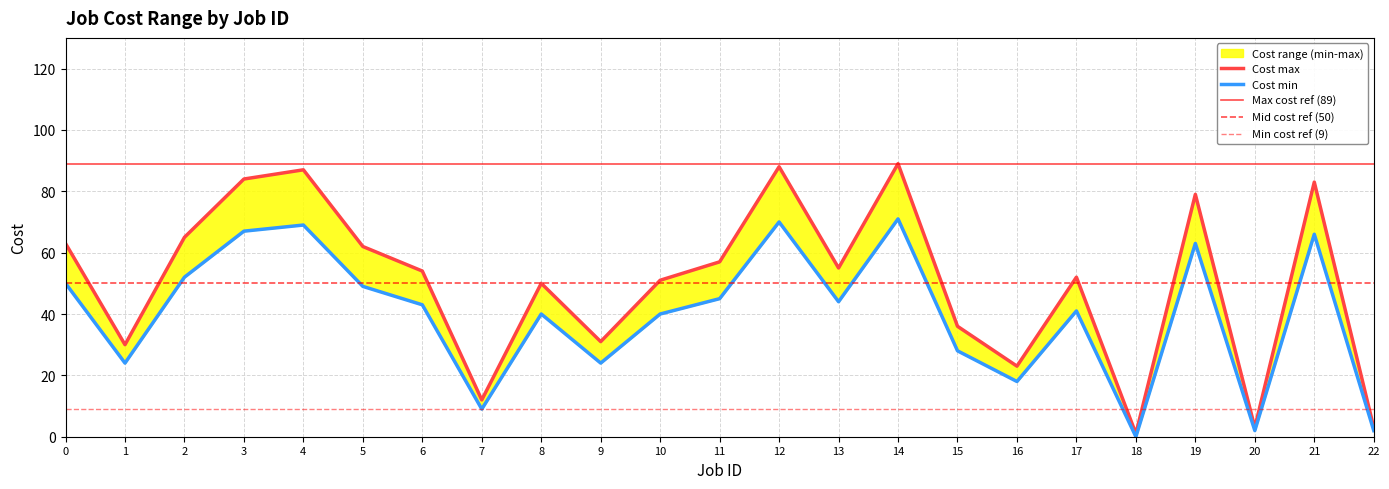

Is it true that Cost min equals 9 at 16?

False